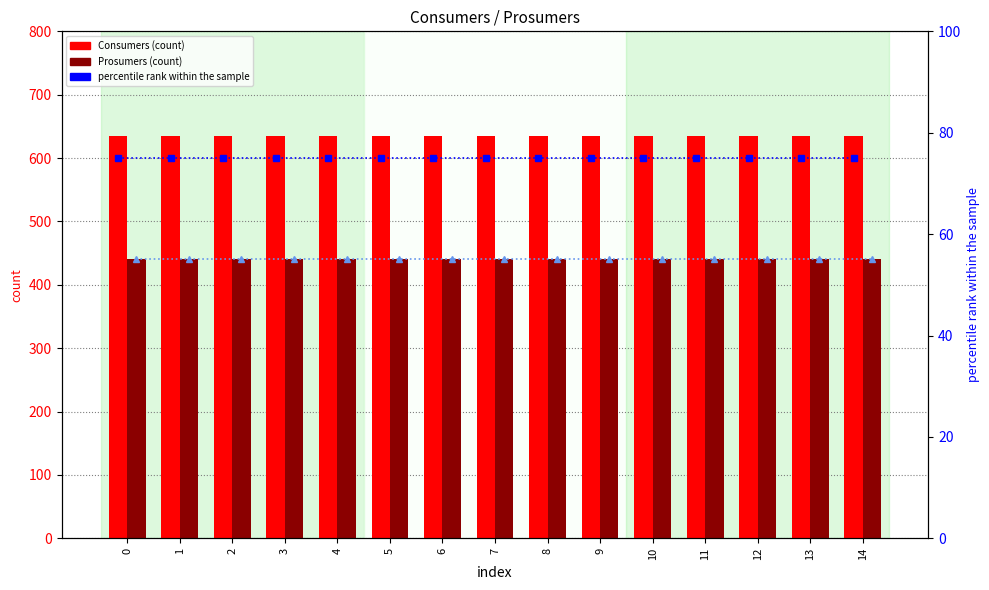

Reading left to right, transcribe all the data shown in this chart.

Consumers: 635.0	635.0	635.0	635.0	635.0	635.0	635.0	635.0	635.0	635.0	635.0	635.0	635.0	635.0	635.0
Prosumers: 440.0	440.0	440.0	440.0	440.0	440.0	440.0	440.0	440.0	440.0	440.0	440.0	440.0	440.0	440.0
percentile rank (Consumers): 75.0	75.0	75.0	75.0	75.0	75.0	75.0	75.0	75.0	75.0	75.0	75.0	75.0	75.0	75.0
percentile rank (Prosumers): 55.0	55.0	55.0	55.0	55.0	55.0	55.0	55.0	55.0	55.0	55.0	55.0	55.0	55.0	55.0